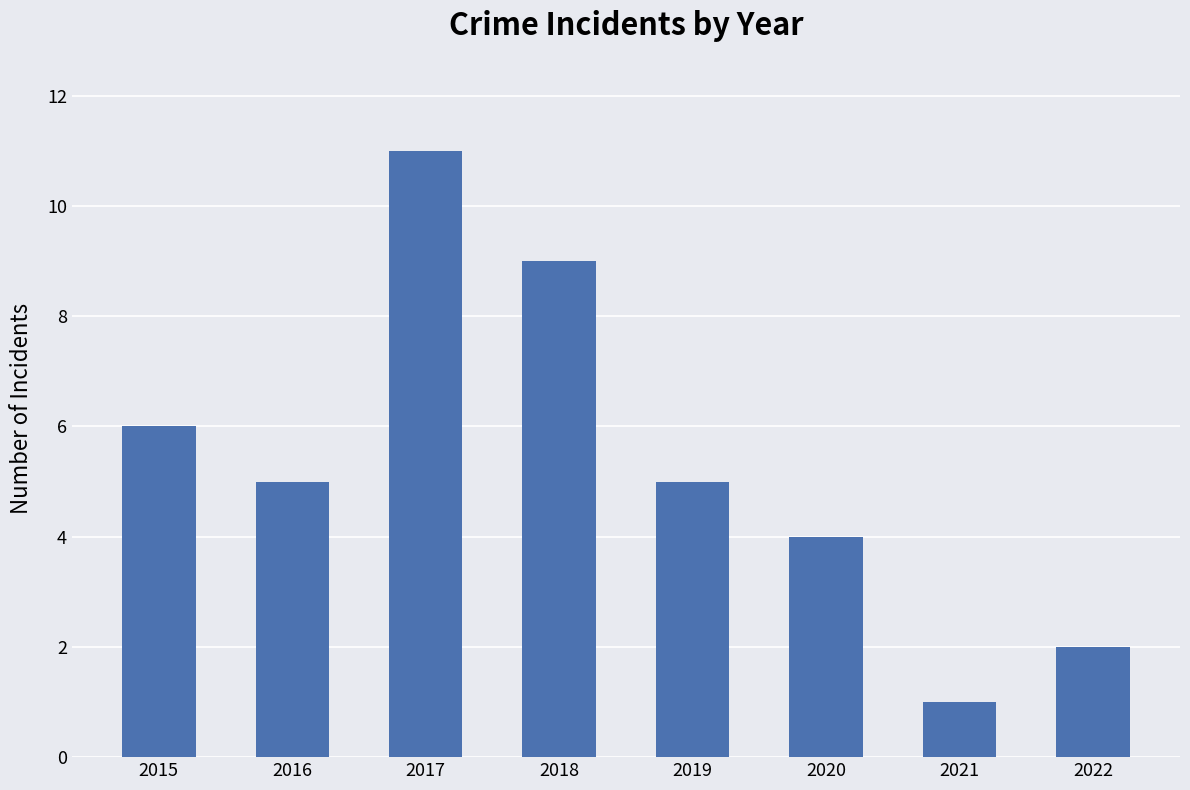

At which label is the value closest to 6?

2015